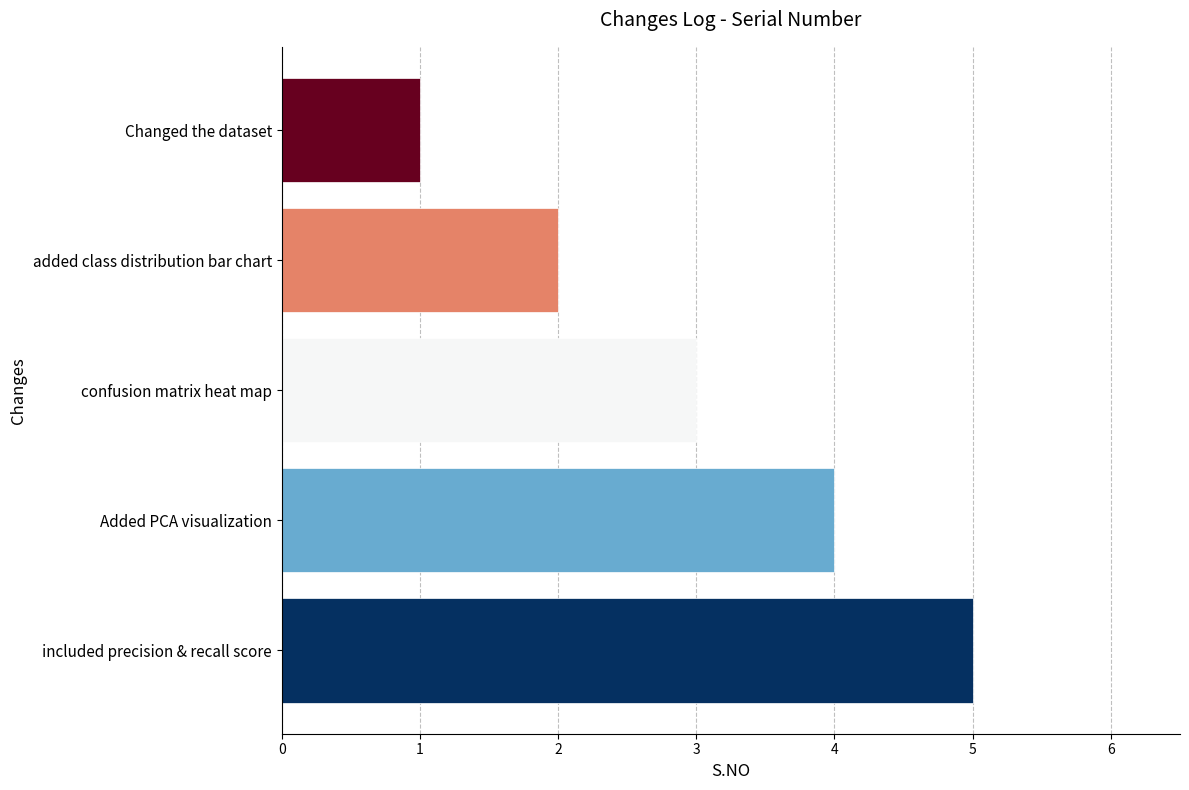

The value at Added PCA visualization is 4. True or false?

True